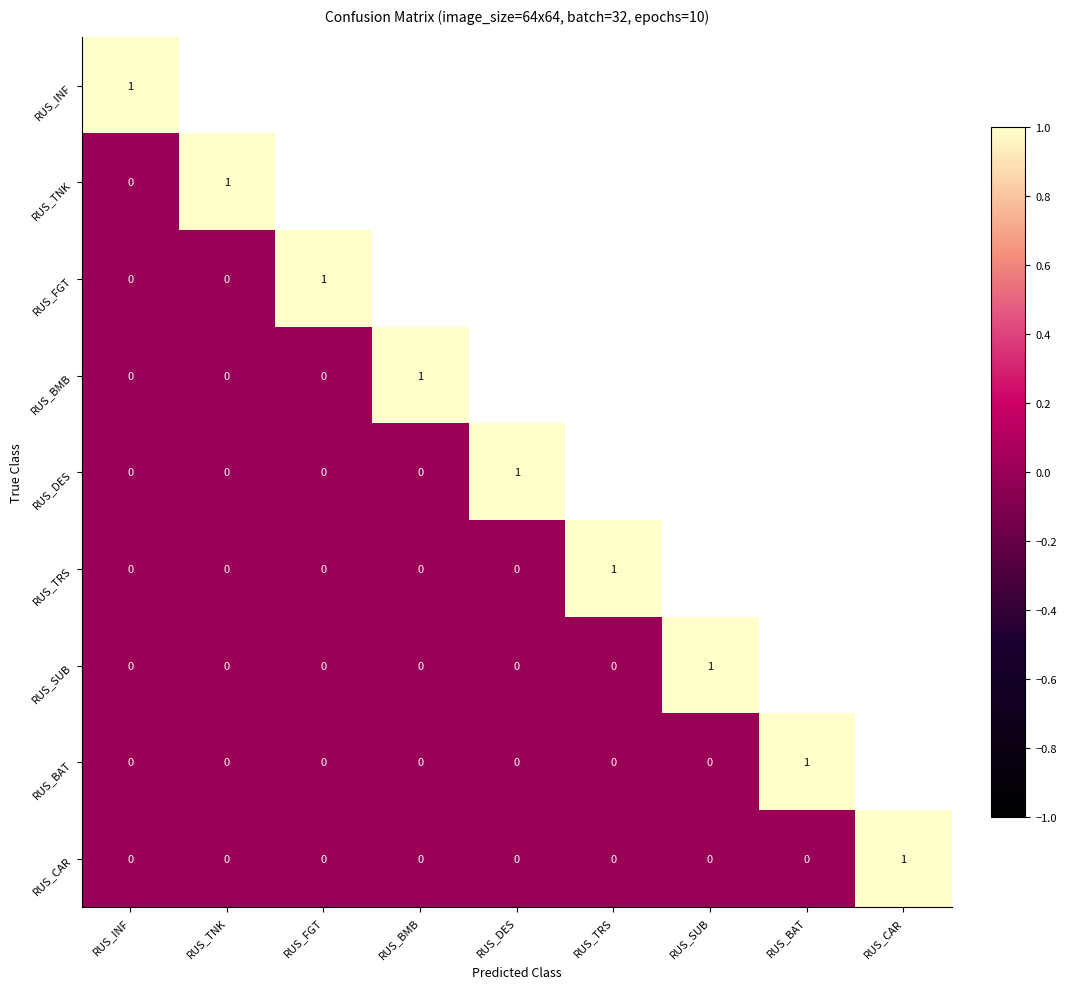

What is the greatest value displayed?

1.0